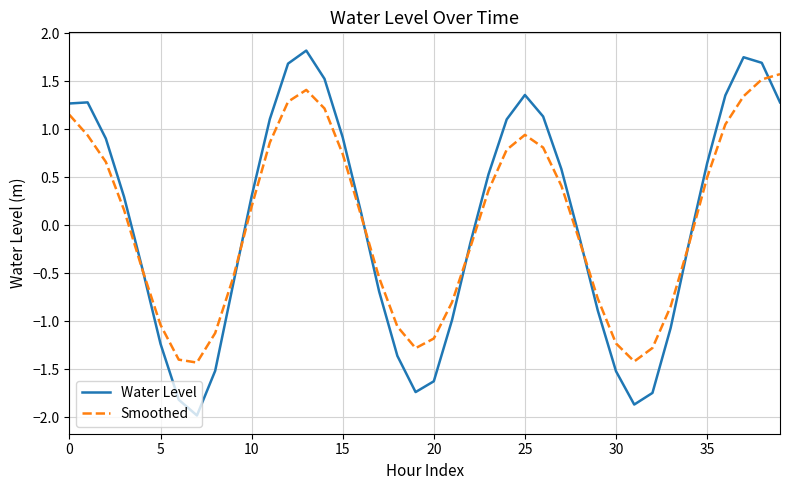

True or false: Water Level has more than 1 interior local peaks.

True